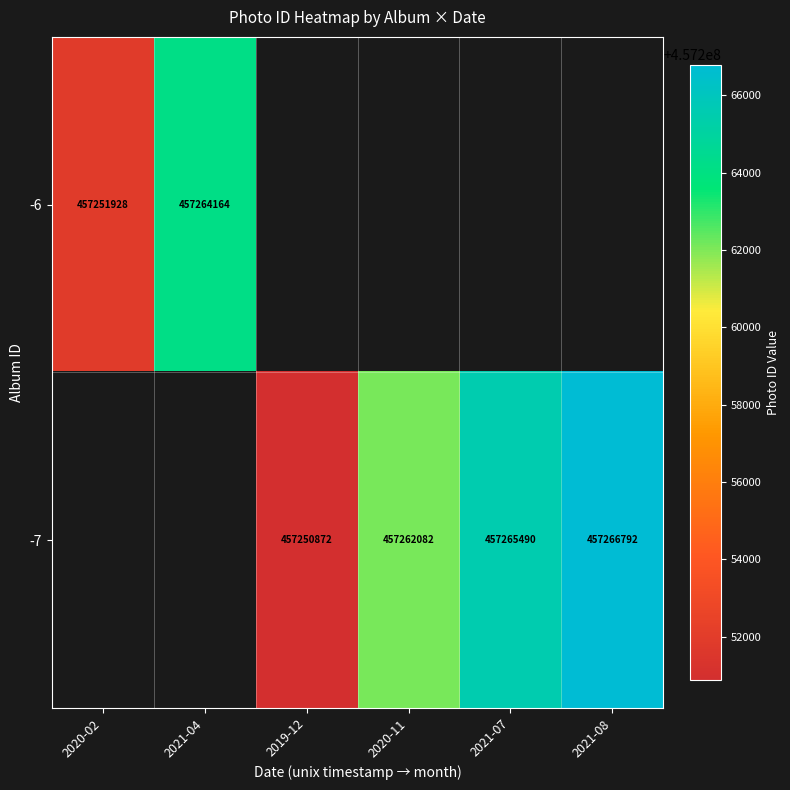

Is it true that -7 equals 693166887 at 2020-11?

False